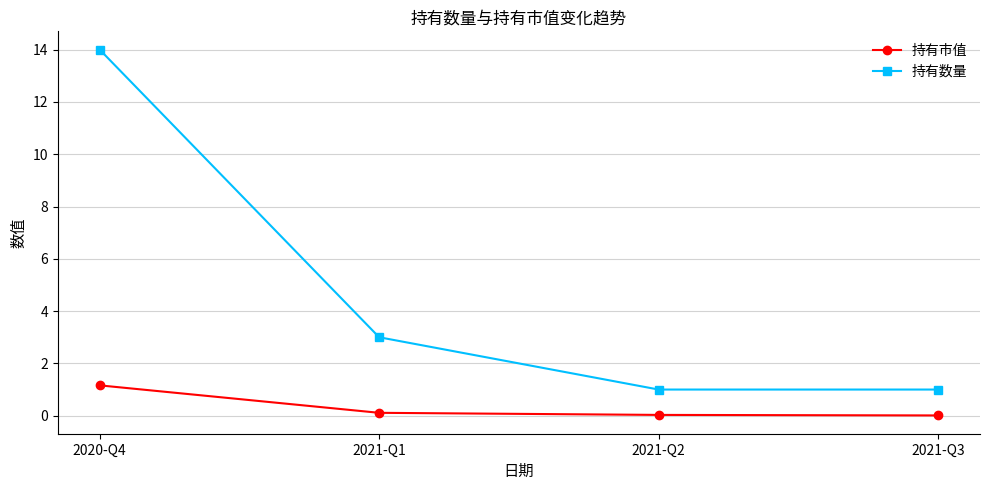

How many lines are shown in the chart?

2